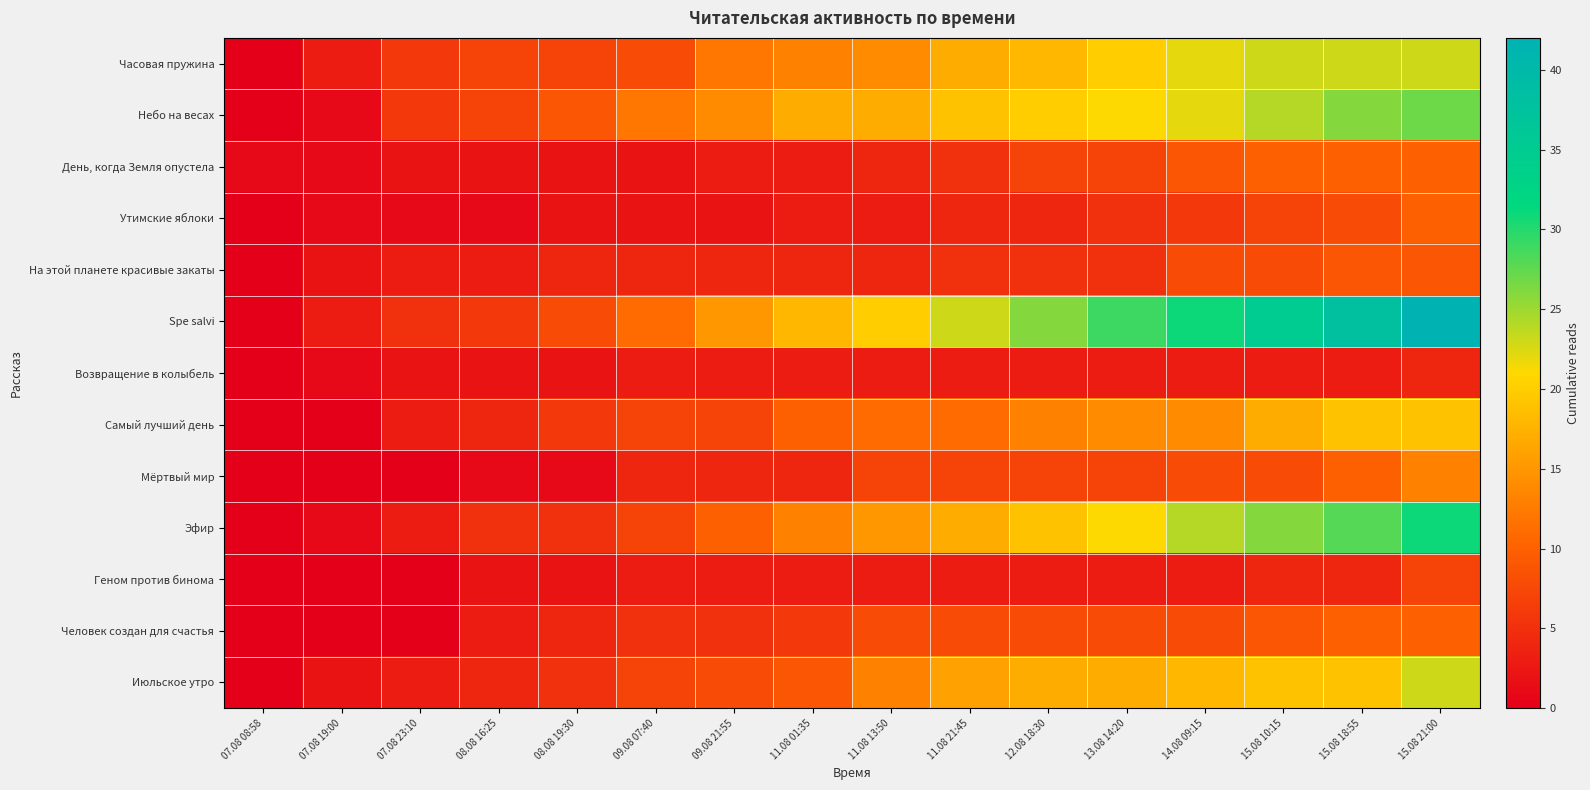

Rank the series by their maximum value, from highest to lowest.

Spe salvi, Эфир, Небо на весах, Часовая пружина, Июльское утро, Самый лучший день, Мёртвый мир, День, когда Земля опустела, Утимские яблоки, Человек создан для счастья, На этой планете красивые закаты, Геном против бинома, Возвращение в колыбель